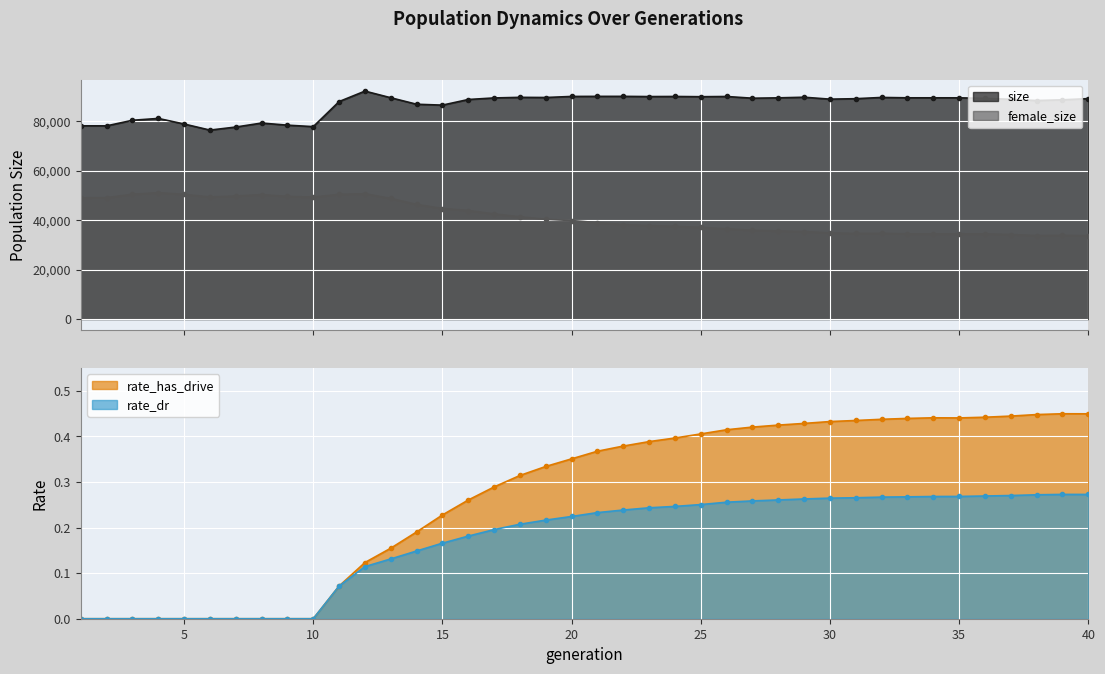

How many values in rate_dr are above zero?

30